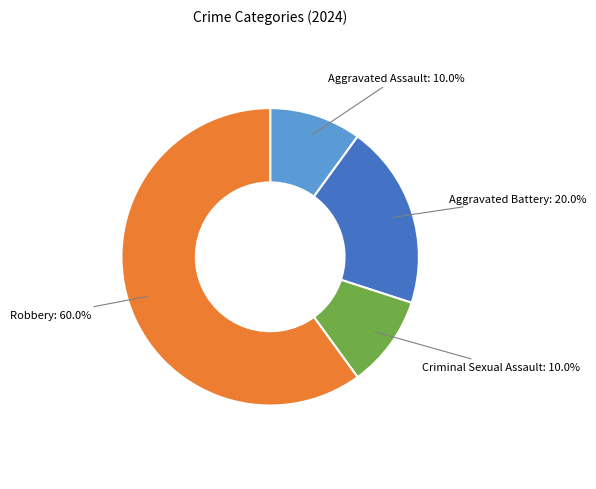

Is the sum of Criminal Sexual Assault and Aggravated Assault greater than half?

No